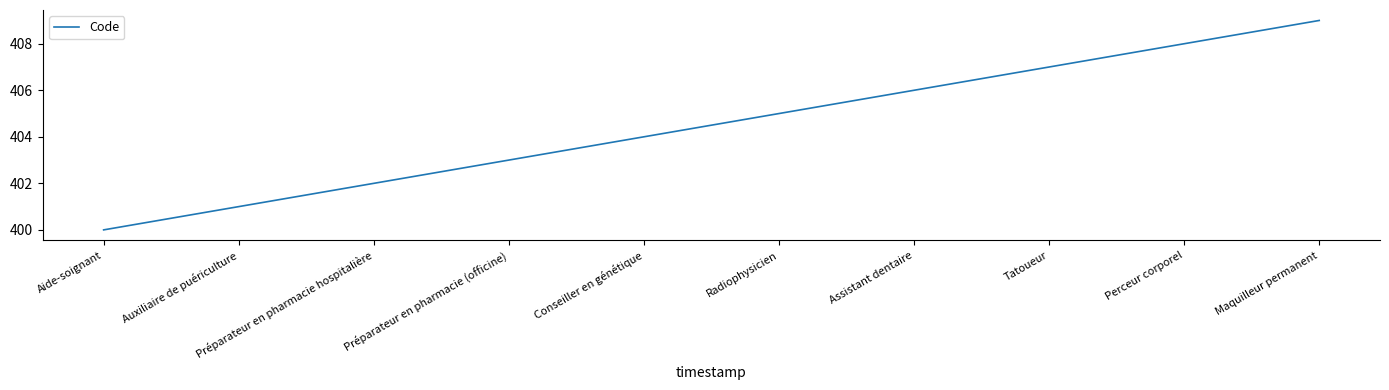

What is the sum of all values?

4045